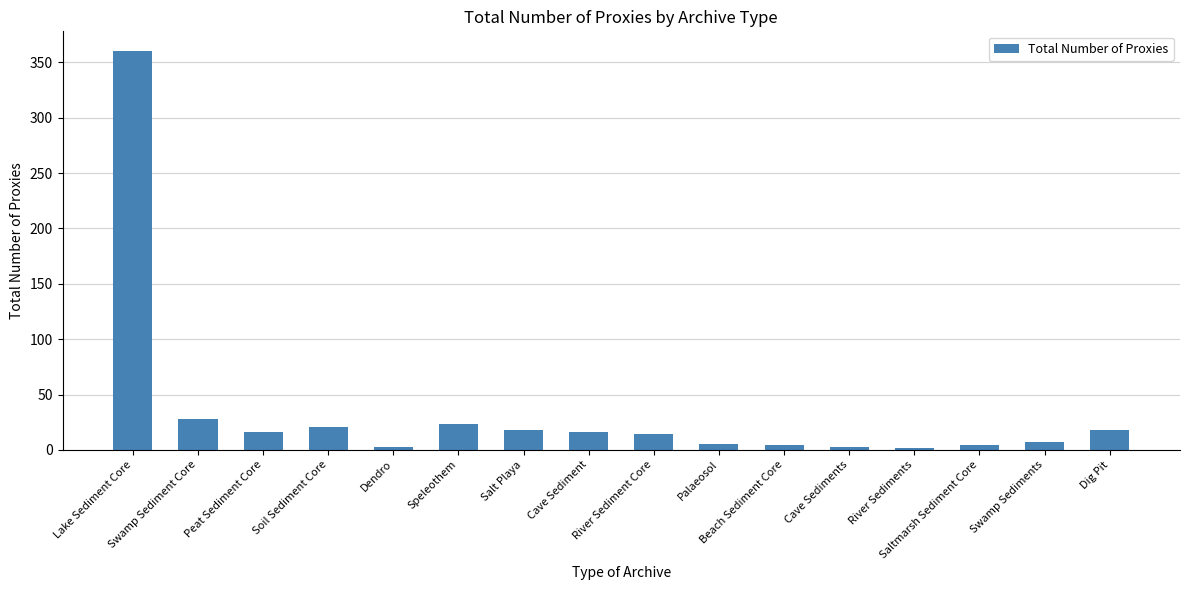

What is the difference between the maximum and minimum values?

358